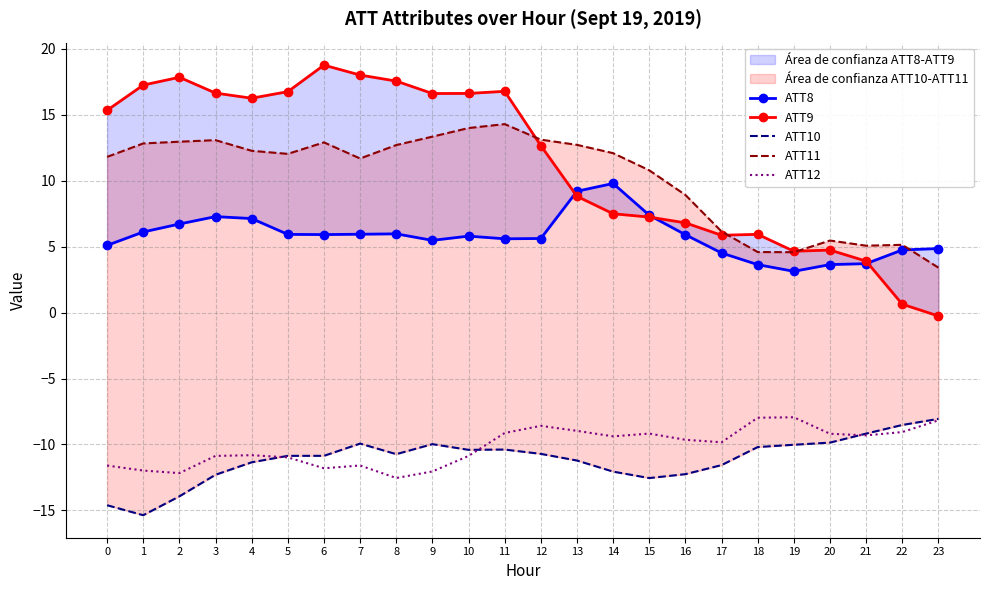

What is the difference between the highest and lowest values at 3?

28.9